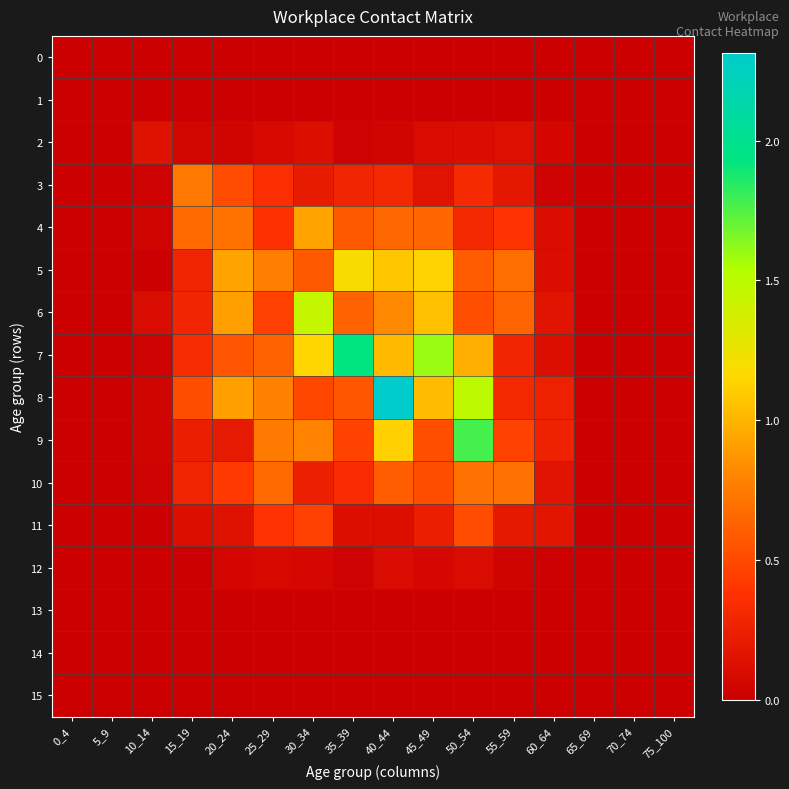

At how many categories does at least one series exceed 2?

1